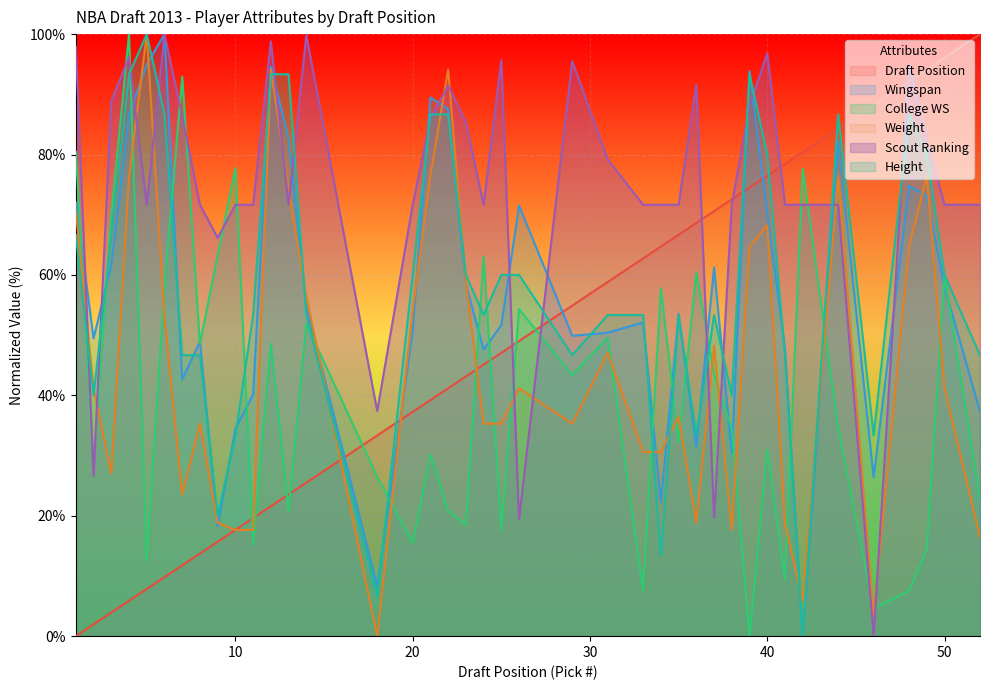

Which category has the lowest value in the Height series?

42